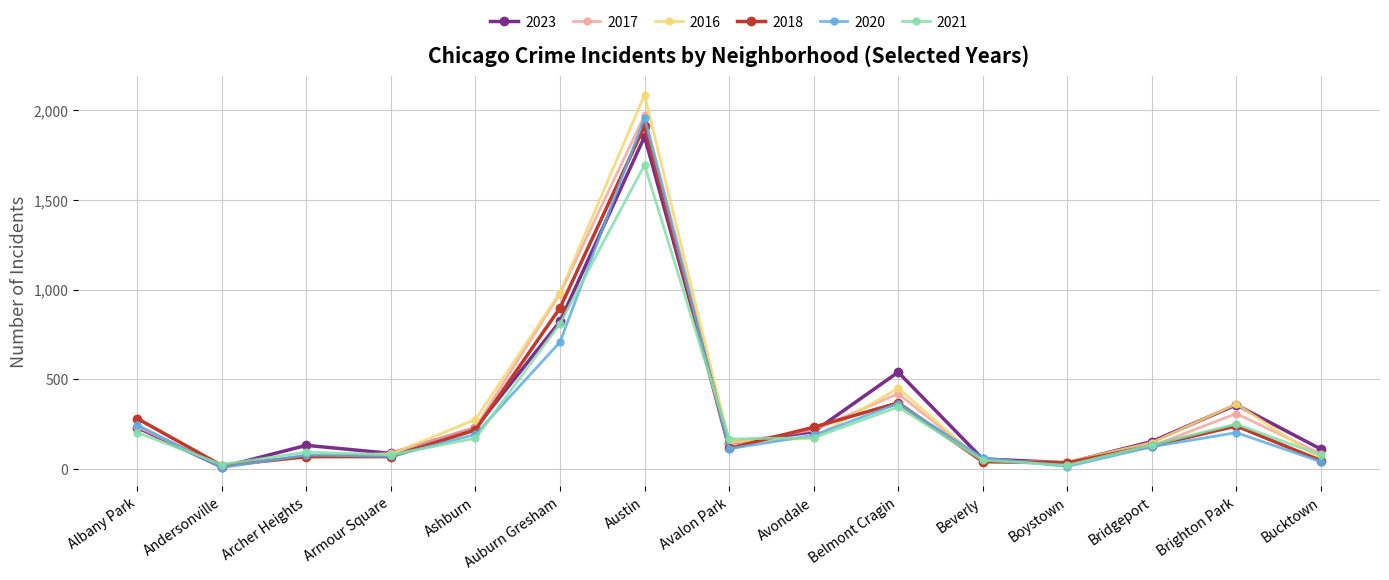

What is the label of the 6th point from the left?

Auburn Gresham